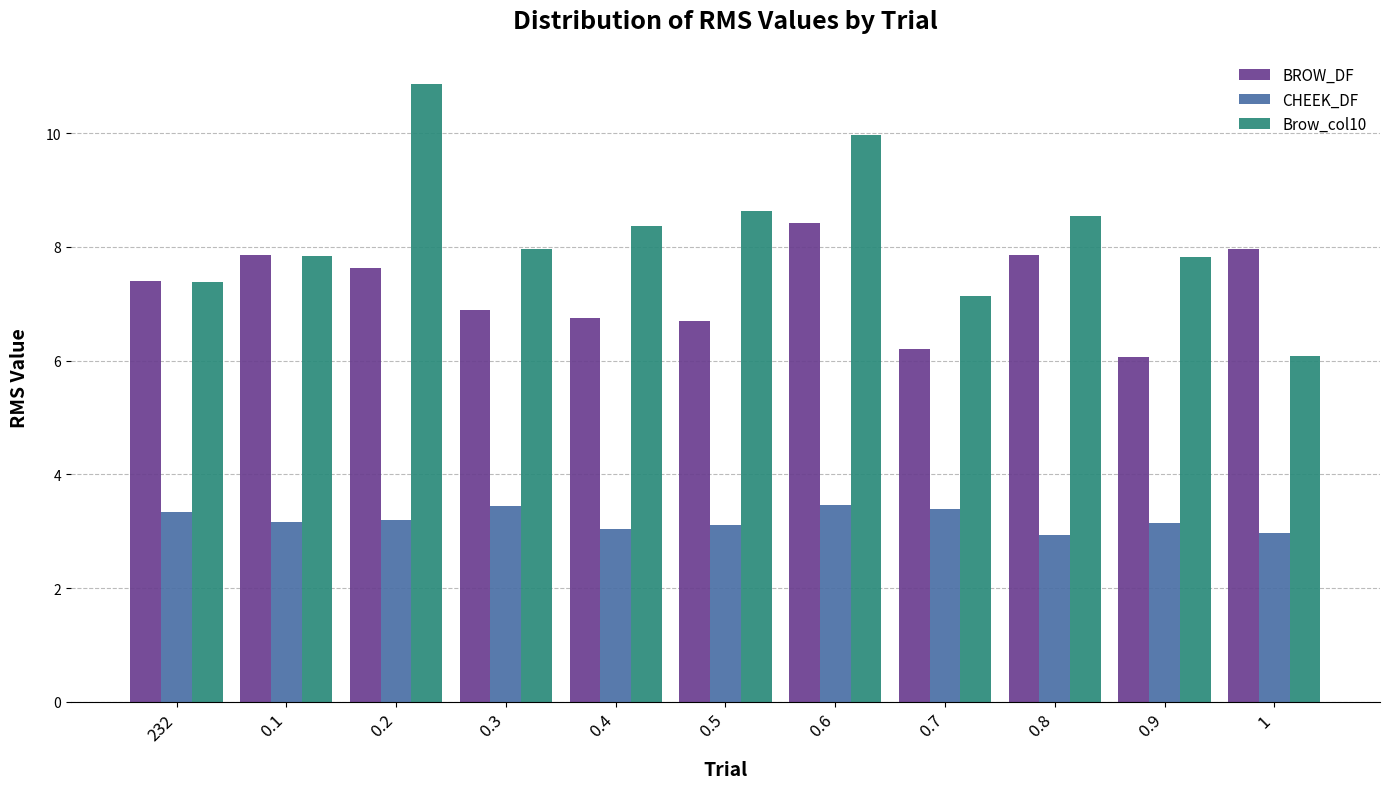

What value does the BROW_DF series have at 1?

8.0